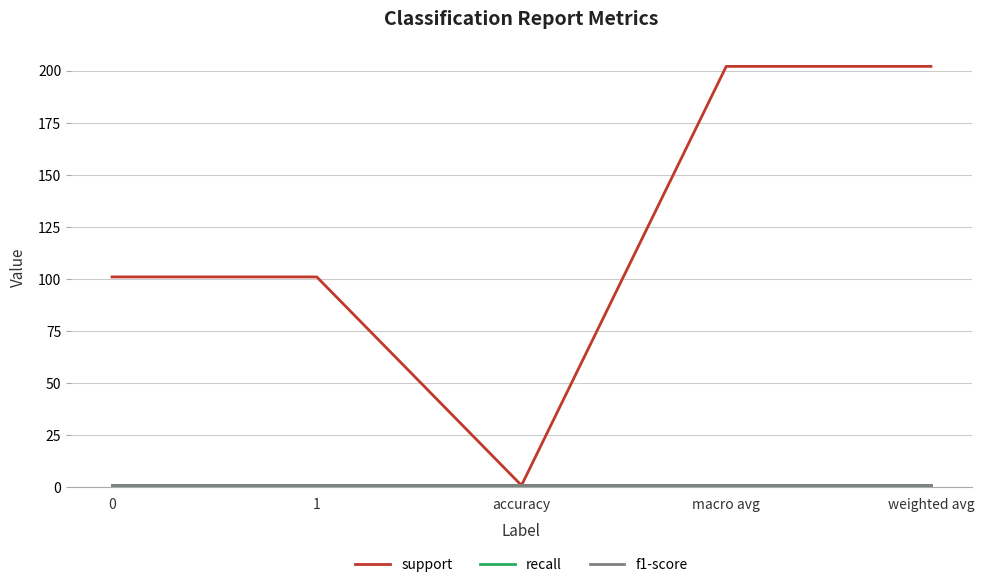

What position from the right is 0?

5